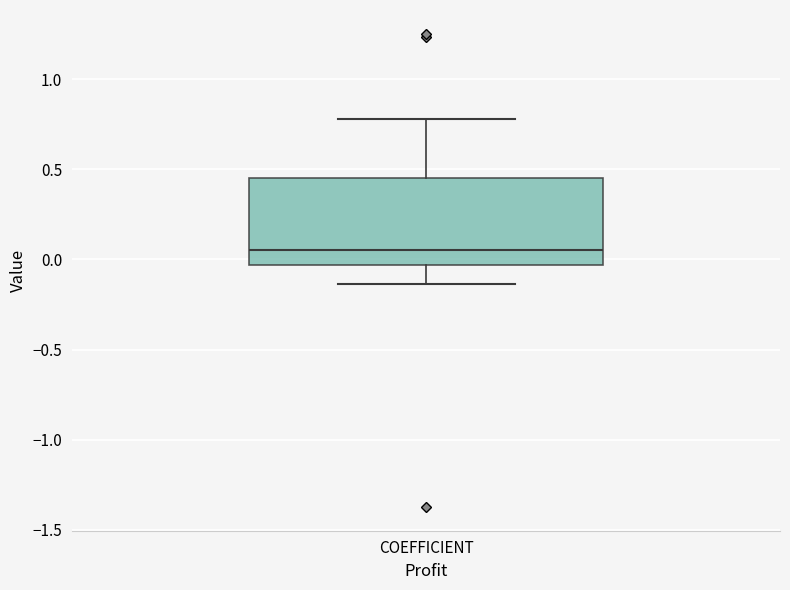

Read this box plot against the y-axis: the position of the median line, the range covered by the box, and the ends of both whiskers. The values are not printed on the chart, so give them approximately, as read against the axis.

median 0.05, box -0.05 to 0.45, whiskers -0.15 to 0.80